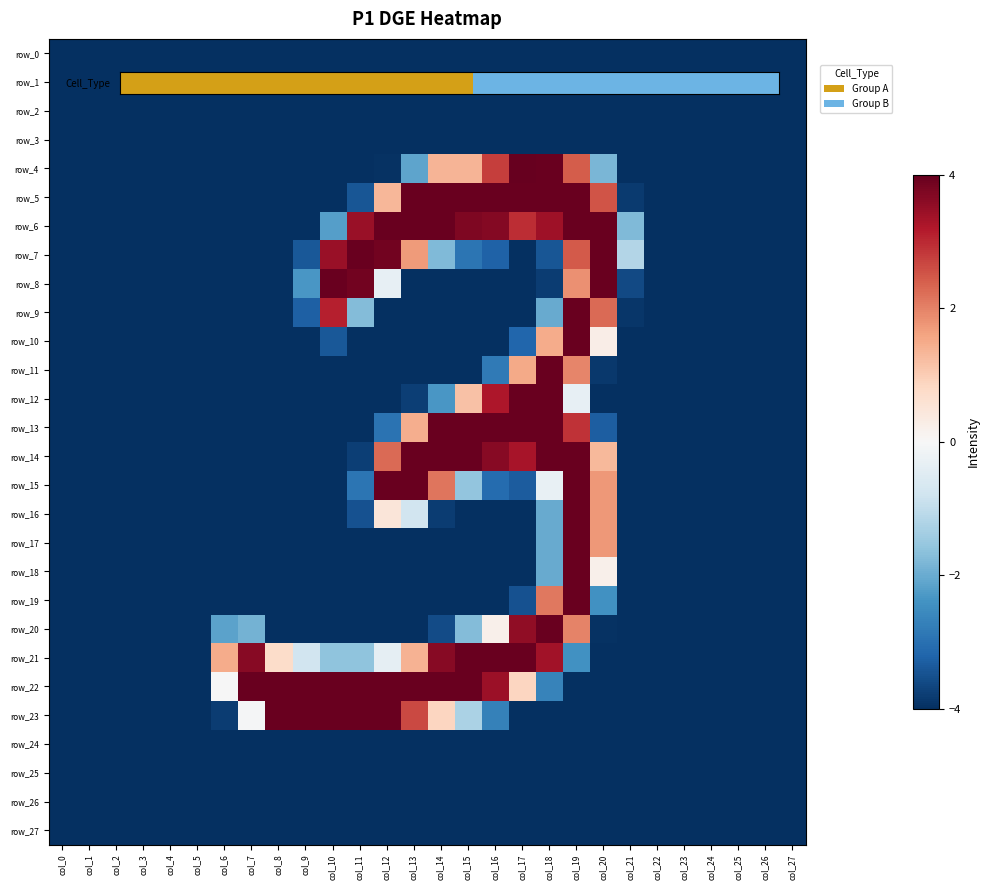

What value does the row_20 series have at col_25?

-4.0